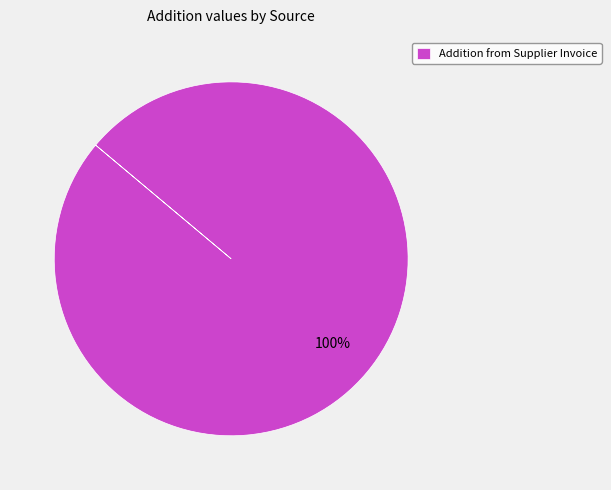

How many slices are in this pie chart?

1